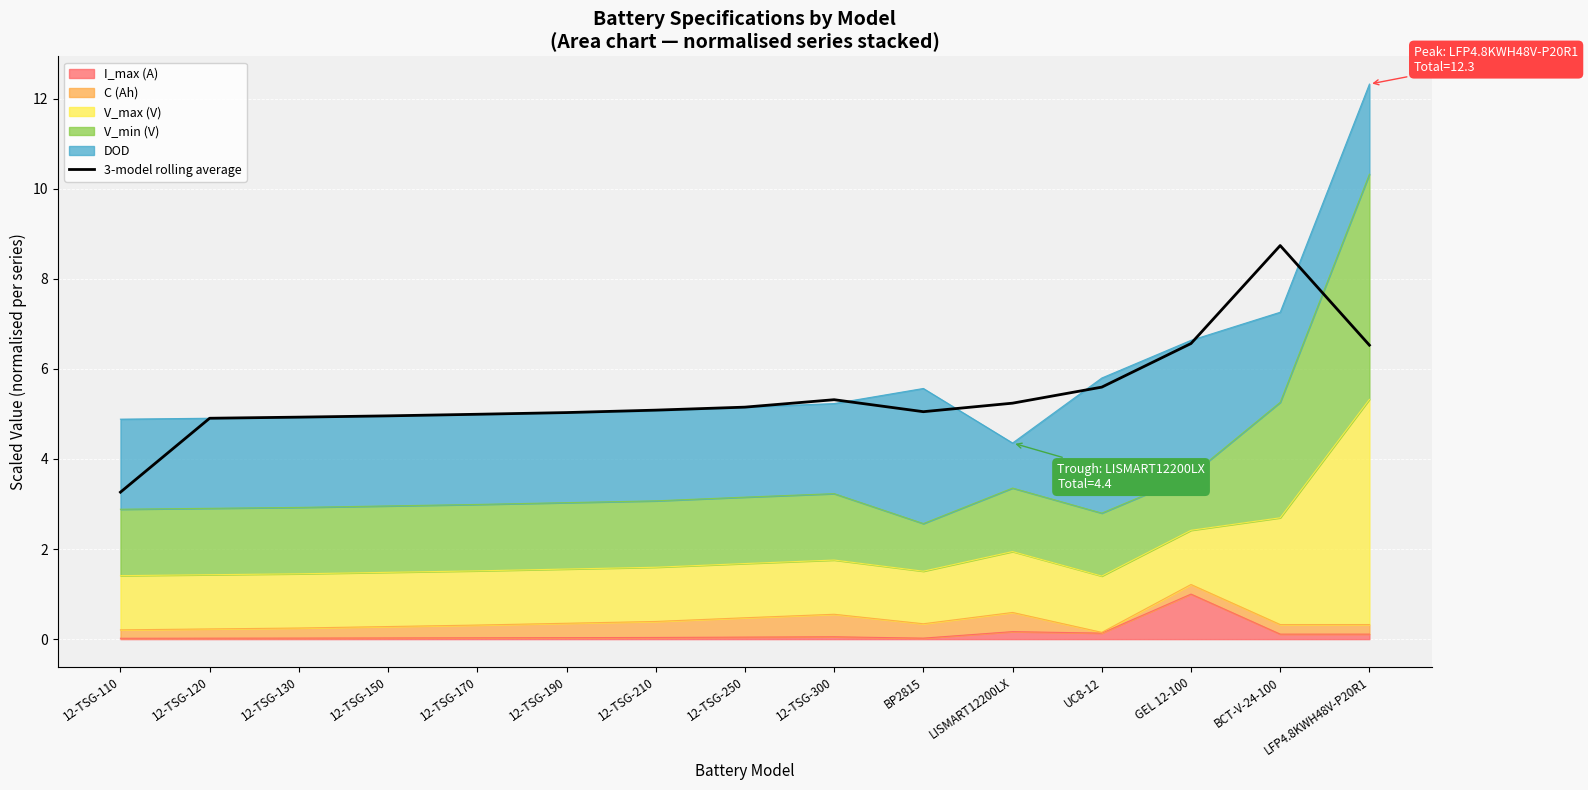

What is the value of the 10th point from the left?

5.1